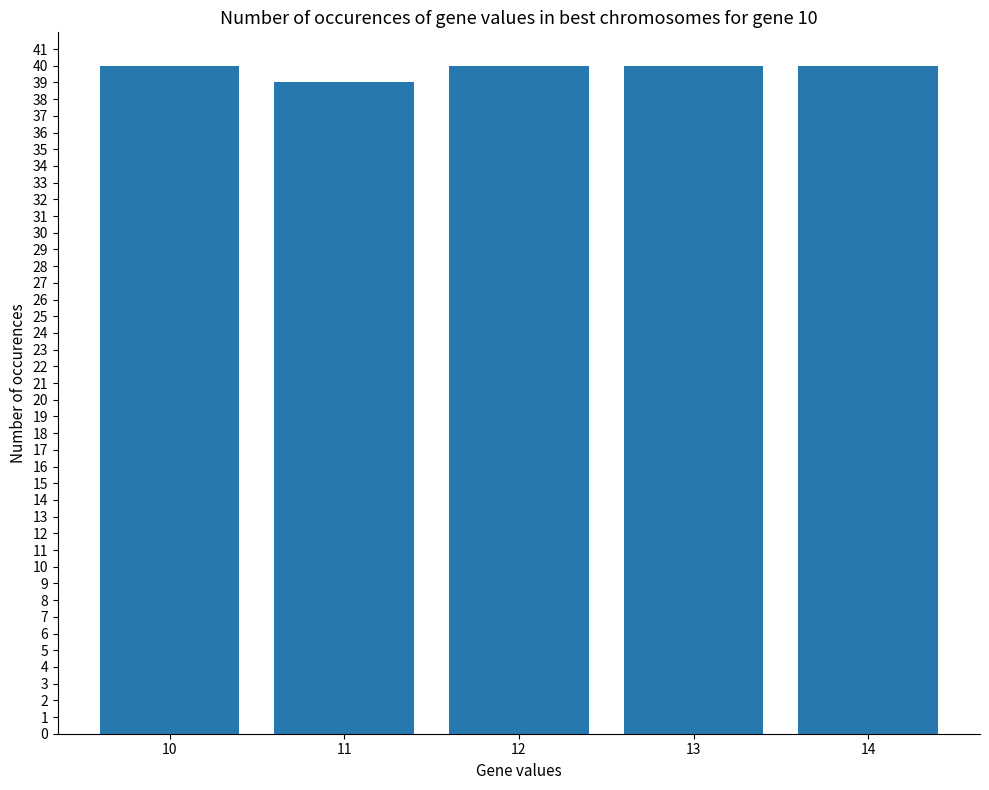

Are the bars horizontal?

No